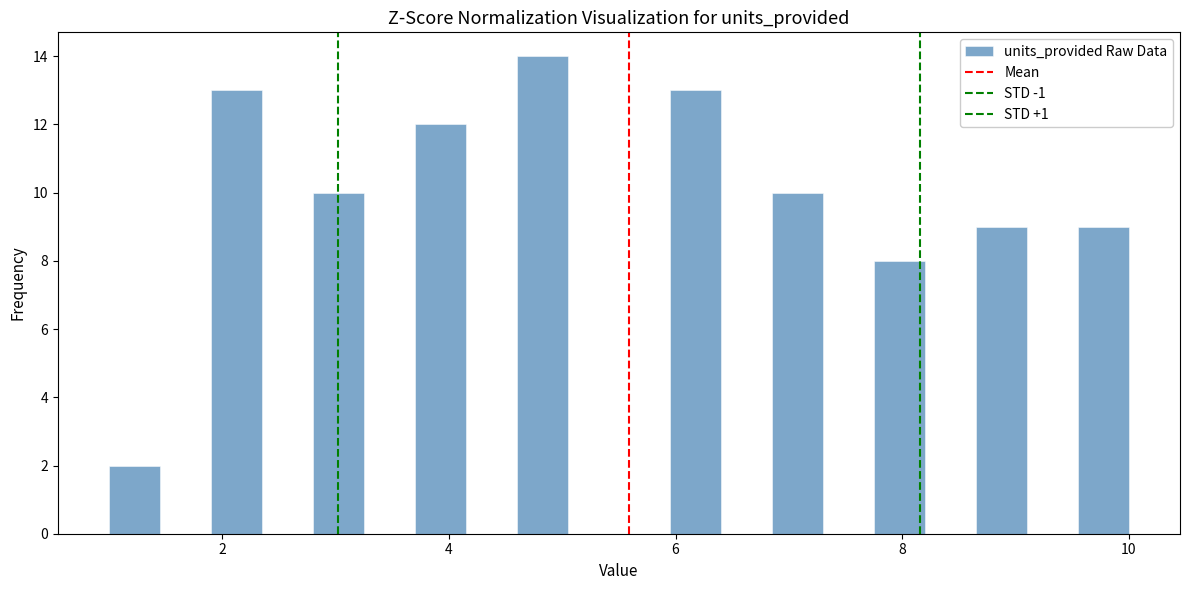

Read against the x-axis, roughly where is the centre of the tallest bar?

4.8